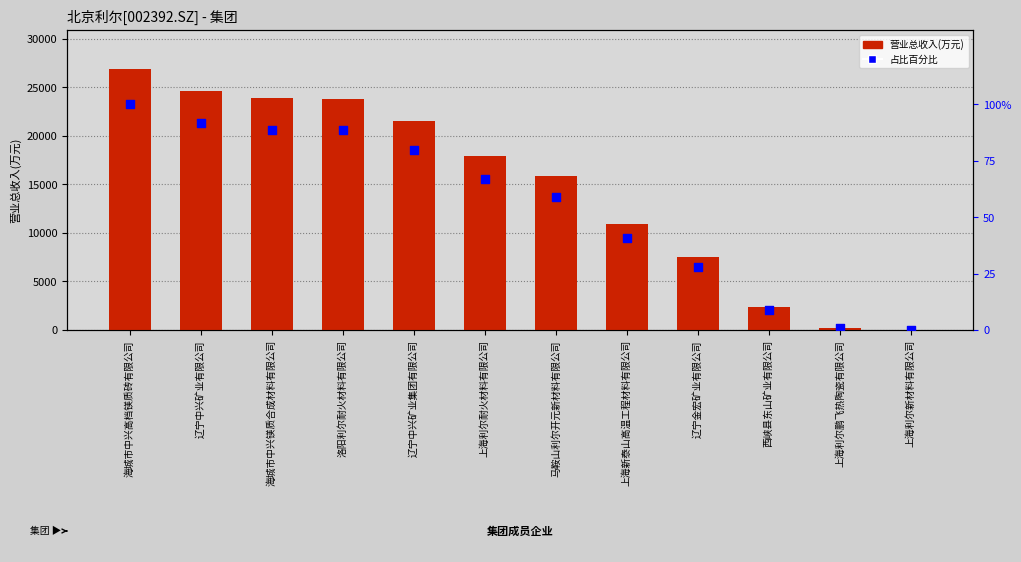

Which series has the largest total across all categories?

营业总收入(万元)